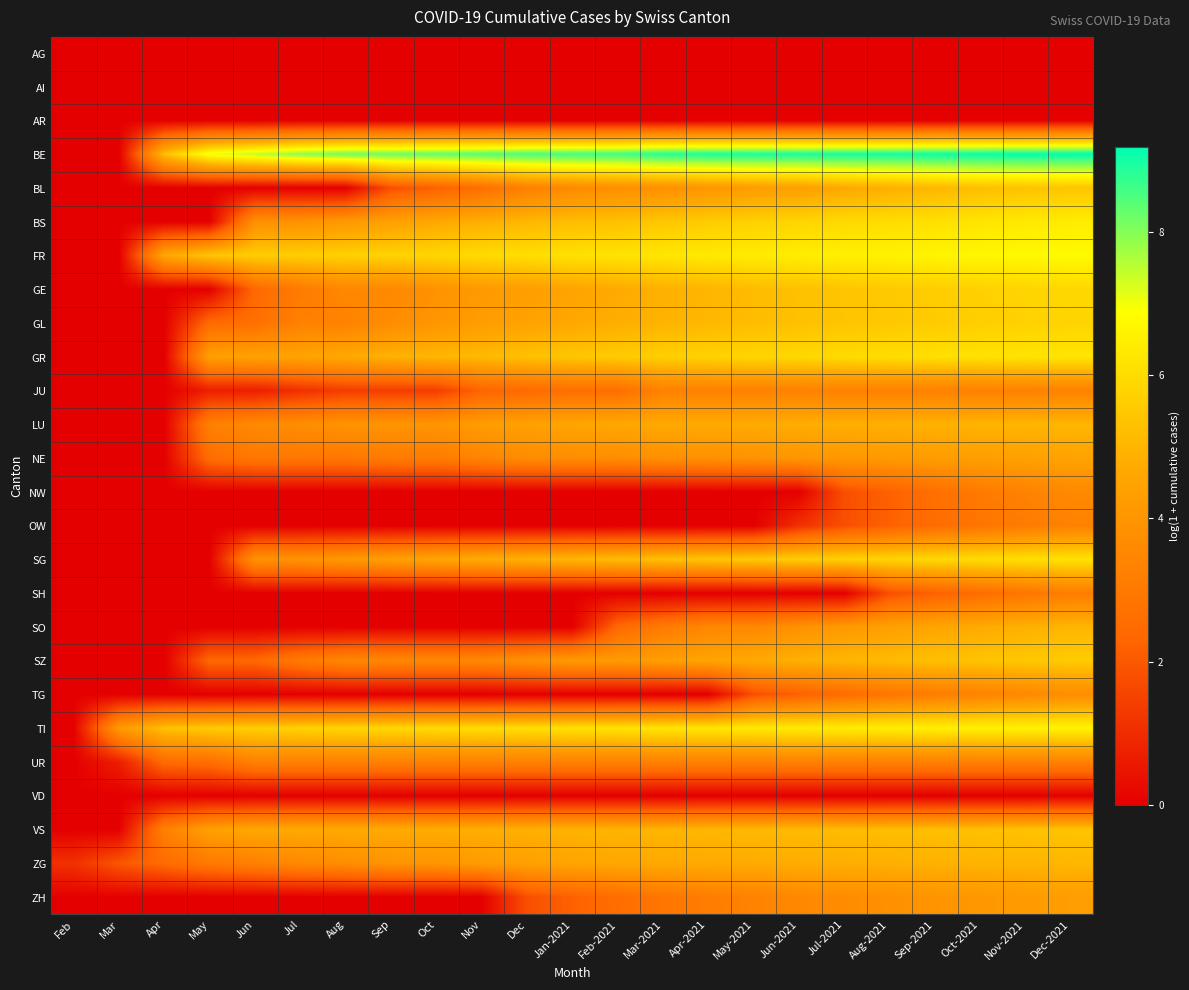

Reading right to left, transcribe all the data shown in this chart.

AG: Dec-2021=0.0	Nov-2021=0.0	Oct-2021=0.0	Sep-2021=0.0	Aug-2021=0.0	Jul-2021=0.0	Jun-2021=0.0	May-2021=0.0	Apr-2021=0.0	Mar-2021=0.0	Feb-2021=0.0	Jan-2021=0.0	Dec=0.0	Nov=0.0	Oct=0.0	Sep=0.0	Aug=0.0	Jul=0.0	Jun=0.0	May=0.0	Apr=0.0	Mar=0.0	Feb=0.0
AI: Dec-2021=0.0	Nov-2021=0.0	Oct-2021=0.0	Sep-2021=0.0	Aug-2021=0.0	Jul-2021=0.0	Jun-2021=0.0	May-2021=0.0	Apr-2021=0.0	Mar-2021=0.0	Feb-2021=0.0	Jan-2021=0.0	Dec=0.0	Nov=0.0	Oct=0.0	Sep=0.0	Aug=0.0	Jul=0.0	Jun=0.0	May=0.0	Apr=0.0	Mar=0.0	Feb=0.0
AR: Dec-2021=0.0	Nov-2021=0.0	Oct-2021=0.0	Sep-2021=0.0	Aug-2021=0.0	Jul-2021=0.0	Jun-2021=0.0	May-2021=0.0	Apr-2021=0.0	Mar-2021=0.0	Feb-2021=0.0	Jan-2021=0.0	Dec=0.0	Nov=0.0	Oct=0.0	Sep=0.0	Aug=0.0	Jul=0.0	Jun=0.0	May=0.0	Apr=0.0	Mar=0.0	Feb=0.0
BE: Dec-2021=9.2	Nov-2021=9.2	Oct-2021=9.1	Sep-2021=9.1	Aug-2021=9.0	Jul-2021=9.0	Jun-2021=9.0	May-2021=9.0	Apr-2021=8.9	Mar-2021=8.9	Feb-2021=8.6	Jan-2021=8.6	Dec=8.5	Nov=8.4	Oct=8.3	Sep=8.2	Aug=8.2	Jul=7.9	Jun=7.5	May=7.1	Apr=5.3	Mar=0.0	Feb=0.0
BL: Dec-2021=5.4	Nov-2021=5.4	Oct-2021=5.3	Sep-2021=5.0	Aug-2021=4.9	Jul-2021=4.7	Jun-2021=4.4	May-2021=4.3	Apr-2021=4.1	Mar-2021=3.9	Feb-2021=3.8	Jan-2021=3.6	Dec=3.3	Nov=2.6	Oct=2.2	Sep=1.8	Aug=0.0	Jul=0.0	Jun=0.0	May=0.0	Apr=0.0	Mar=0.0	Feb=0.0
BS: Dec-2021=6.4	Nov-2021=6.3	Oct-2021=6.2	Sep-2021=6.1	Aug-2021=6.0	Jul-2021=5.9	Jun-2021=5.8	May-2021=5.7	Apr-2021=5.6	Mar-2021=5.5	Feb-2021=5.3	Jan-2021=5.2	Dec=5.0	Nov=4.8	Oct=4.7	Sep=4.4	Aug=4.1	Jul=3.9	Jun=3.9	May=0.0	Apr=0.0	Mar=0.0	Feb=0.0
FR: Dec-2021=6.8	Nov-2021=6.7	Oct-2021=6.7	Sep-2021=6.6	Aug-2021=6.6	Jul-2021=6.5	Jun-2021=6.5	May-2021=6.4	Apr-2021=6.3	Mar-2021=6.3	Feb-2021=6.2	Jan-2021=6.1	Dec=6.1	Nov=6.0	Oct=5.9	Sep=5.8	Aug=5.7	Jul=5.7	Jun=5.6	May=5.5	Apr=4.6	Mar=0.0	Feb=0.0
GE: Dec-2021=5.9	Nov-2021=5.8	Oct-2021=5.7	Sep-2021=5.6	Aug-2021=5.5	Jul-2021=5.4	Jun-2021=5.3	May-2021=5.2	Apr-2021=5.0	Mar-2021=4.9	Feb-2021=4.7	Jan-2021=4.5	Dec=4.3	Nov=4.2	Oct=3.9	Sep=3.5	Aug=3.5	Jul=3.0	Jun=2.4	May=0.0	Apr=0.0	Mar=0.0	Feb=0.0
GL: Dec-2021=5.8	Nov-2021=5.7	Oct-2021=5.7	Sep-2021=5.6	Aug-2021=5.5	Jul-2021=5.4	Jun-2021=5.3	May-2021=5.2	Apr-2021=5.1	Mar-2021=5.0	Feb-2021=4.8	Jan-2021=4.7	Dec=4.5	Nov=4.3	Oct=4.0	Sep=3.7	Aug=3.3	Jul=3.3	Jun=2.6	May=2.5	Apr=0.0	Mar=0.0	Feb=0.0
GR: Dec-2021=6.2	Nov-2021=6.2	Oct-2021=6.1	Sep-2021=6.1	Aug-2021=6.0	Jul-2021=6.0	Jun-2021=5.9	May-2021=5.8	Apr-2021=5.8	Mar-2021=5.7	Feb-2021=5.6	Jan-2021=5.4	Dec=5.3	Nov=5.1	Oct=5.0	Sep=4.9	Aug=4.7	Jul=4.5	Jun=4.5	May=4.4	Apr=0.0	Mar=0.0	Feb=0.0
JU: Dec-2021=3.3	Nov-2021=3.3	Oct-2021=3.3	Sep-2021=3.3	Aug-2021=3.3	Jul-2021=3.3	Jun-2021=3.3	May-2021=3.3	Apr-2021=3.3	Mar-2021=3.3	Feb-2021=2.6	Jan-2021=2.6	Dec=2.5	Nov=2.3	Oct=1.4	Sep=1.4	Aug=1.4	Jul=1.1	Jun=0.7	May=0.7	Apr=0.0	Mar=0.0	Feb=0.0
LU: Dec-2021=5.0	Nov-2021=5.0	Oct-2021=5.0	Sep-2021=4.9	Aug-2021=4.9	Jul-2021=4.8	Jun-2021=4.8	May-2021=4.8	Apr-2021=4.7	Mar-2021=4.7	Feb-2021=4.7	Jan-2021=4.6	Dec=4.4	Nov=4.3	Oct=4.0	Sep=4.0	Aug=3.9	Jul=3.7	Jun=3.6	May=3.3	Apr=0.0	Mar=0.0	Feb=0.0
NE: Dec-2021=4.5	Nov-2021=4.4	Oct-2021=4.4	Sep-2021=4.3	Aug-2021=4.2	Jul-2021=4.1	Jun-2021=4.0	May-2021=3.9	Apr-2021=3.9	Mar-2021=3.8	Feb-2021=3.7	Jan-2021=3.7	Dec=3.7	Nov=3.4	Oct=3.1	Sep=3.1	Aug=2.9	Jul=2.9	Jun=2.9	May=2.6	Apr=0.0	Mar=0.0	Feb=0.0
NW: Dec-2021=3.6	Nov-2021=3.3	Oct-2021=3.0	Sep-2021=2.6	Aug-2021=2.2	Jul-2021=1.8	Jun-2021=0.0	May-2021=0.0	Apr-2021=0.0	Mar-2021=0.0	Feb-2021=0.0	Jan-2021=0.0	Dec=0.0	Nov=0.0	Oct=0.0	Sep=0.0	Aug=0.0	Jul=0.0	Jun=0.0	May=0.0	Apr=0.0	Mar=0.0	Feb=0.0
OW: Dec-2021=3.3	Nov-2021=3.1	Oct-2021=2.8	Sep-2021=2.6	Aug-2021=2.2	Jul-2021=1.8	Jun-2021=1.1	May-2021=0.0	Apr-2021=0.0	Mar-2021=0.0	Feb-2021=0.0	Jan-2021=0.0	Dec=0.0	Nov=0.0	Oct=0.0	Sep=0.0	Aug=0.0	Jul=0.0	Jun=0.0	May=0.0	Apr=0.0	Mar=0.0	Feb=0.0
SG: Dec-2021=6.2	Nov-2021=6.1	Oct-2021=6.0	Sep-2021=5.9	Aug-2021=5.8	Jul-2021=5.8	Jun-2021=5.7	May-2021=5.6	Apr-2021=5.5	Mar-2021=5.4	Feb-2021=5.2	Jan-2021=5.1	Dec=4.9	Nov=4.8	Oct=4.6	Sep=4.4	Aug=4.1	Jul=3.9	Jun=3.9	May=0.0	Apr=0.0	Mar=0.0	Feb=0.0
SH: Dec-2021=3.1	Nov-2021=2.9	Oct-2021=2.6	Sep-2021=2.2	Aug-2021=1.8	Jul-2021=0.0	Jun-2021=0.0	May-2021=0.0	Apr-2021=0.0	Mar-2021=0.0	Feb-2021=0.0	Jan-2021=0.0	Dec=0.0	Nov=0.0	Oct=0.0	Sep=0.0	Aug=0.0	Jul=0.0	Jun=0.0	May=0.0	Apr=0.0	Mar=0.0	Feb=0.0
SO: Dec-2021=5.0	Nov-2021=4.9	Oct-2021=4.7	Sep-2021=4.6	Aug-2021=4.4	Jul-2021=4.2	Jun-2021=3.9	May-2021=3.5	Apr-2021=3.5	Mar-2021=3.0	Feb-2021=2.4	Jan-2021=0.0	Dec=0.0	Nov=0.0	Oct=0.0	Sep=0.0	Aug=0.0	Jul=0.0	Jun=0.0	May=0.0	Apr=0.0	Mar=0.0	Feb=0.0
SZ: Dec-2021=5.6	Nov-2021=5.5	Oct-2021=5.4	Sep-2021=5.3	Aug-2021=5.1	Jul-2021=5.0	Jun-2021=4.9	May-2021=4.7	Apr-2021=4.5	Mar-2021=4.3	Feb-2021=4.2	Jan-2021=4.2	Dec=3.9	Nov=3.5	Oct=3.5	Sep=3.5	Aug=3.5	Jul=3.0	Jun=2.4	May=2.4	Apr=0.0	Mar=0.0	Feb=0.0
TG: Dec-2021=3.7	Nov-2021=3.6	Oct-2021=3.4	Sep-2021=3.1	Aug-2021=2.9	Jul-2021=2.6	Jun-2021=2.2	May-2021=1.8	Apr-2021=0.0	Mar-2021=0.0	Feb-2021=0.0	Jan-2021=0.0	Dec=0.0	Nov=0.0	Oct=0.0	Sep=0.0	Aug=0.0	Jul=0.0	Jun=0.0	May=0.0	Apr=0.0	Mar=0.0	Feb=0.0
TI: Dec-2021=6.6	Nov-2021=6.6	Oct-2021=6.5	Sep-2021=6.5	Aug-2021=6.5	Jul-2021=6.4	Jun-2021=6.4	May-2021=6.3	Apr-2021=6.3	Mar-2021=6.2	Feb-2021=6.2	Jan-2021=6.1	Dec=6.1	Nov=6.0	Oct=6.0	Sep=5.9	Aug=5.8	Jul=5.8	Jun=5.7	May=5.6	Apr=5.3	Mar=4.1	Feb=0.0
UR: Dec-2021=3.3	Nov-2021=3.3	Oct-2021=3.3	Sep-2021=3.3	Aug-2021=3.3	Jul-2021=3.3	Jun-2021=3.3	May-2021=3.3	Apr-2021=3.3	Mar-2021=3.3	Feb-2021=3.3	Jan-2021=3.3	Dec=3.3	Nov=3.3	Oct=3.3	Sep=3.3	Aug=3.3	Jul=3.3	Jun=3.3	May=2.6	Apr=2.5	Mar=0.7	Feb=0.0
VD: Dec-2021=0.0	Nov-2021=0.0	Oct-2021=0.0	Sep-2021=0.0	Aug-2021=0.0	Jul-2021=0.0	Jun-2021=0.0	May-2021=0.0	Apr-2021=0.0	Mar-2021=0.0	Feb-2021=0.0	Jan-2021=0.0	Dec=0.0	Nov=0.0	Oct=0.0	Sep=0.0	Aug=0.0	Jul=0.0	Jun=0.0	May=0.0	Apr=0.0	Mar=0.0	Feb=0.0
VS: Dec-2021=5.4	Nov-2021=5.3	Oct-2021=5.3	Sep-2021=5.3	Aug-2021=5.2	Jul-2021=5.2	Jun-2021=5.1	May-2021=5.1	Apr-2021=5.0	Mar-2021=5.0	Feb-2021=5.0	Jan-2021=4.9	Dec=4.9	Nov=4.8	Oct=4.8	Sep=4.8	Aug=4.7	Jul=4.7	Jun=4.7	May=4.4	Apr=3.3	Mar=0.0	Feb=0.0
ZG: Dec-2021=5.0	Nov-2021=5.0	Oct-2021=5.0	Sep-2021=4.9	Aug-2021=4.9	Jul-2021=4.8	Jun-2021=4.8	May-2021=4.8	Apr-2021=4.7	Mar-2021=4.7	Feb-2021=4.7	Jan-2021=4.6	Dec=4.4	Nov=4.3	Oct=4.0	Sep=4.0	Aug=3.7	Jul=3.6	Jun=3.3	May=3.0	Apr=2.5	Mar=1.9	Feb=1.1
ZH: Dec-2021=4.3	Nov-2021=4.2	Oct-2021=4.1	Sep-2021=4.0	Aug-2021=3.8	Jul-2021=3.7	Jun-2021=3.5	May-2021=3.3	Apr-2021=3.1	Mar-2021=2.9	Feb-2021=2.6	Jan-2021=2.2	Dec=1.8	Nov=0.0	Oct=0.0	Sep=0.0	Aug=0.0	Jul=0.0	Jun=0.0	May=0.0	Apr=0.0	Mar=0.0	Feb=0.0